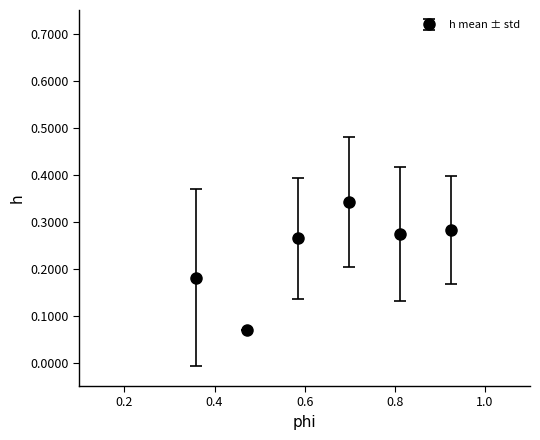

True or false: there are more than 1 points higher than both neighbors.

False